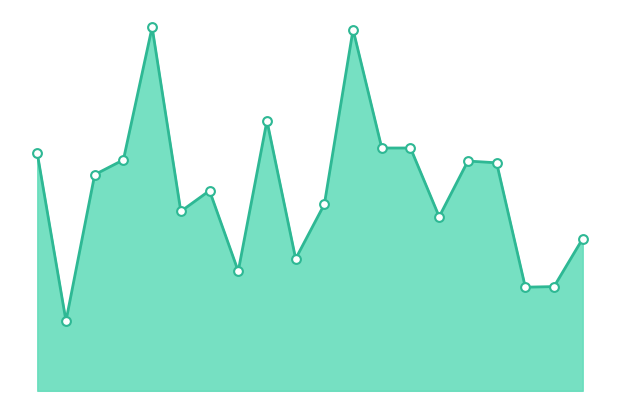

Does the chart have visible grid lines?

No